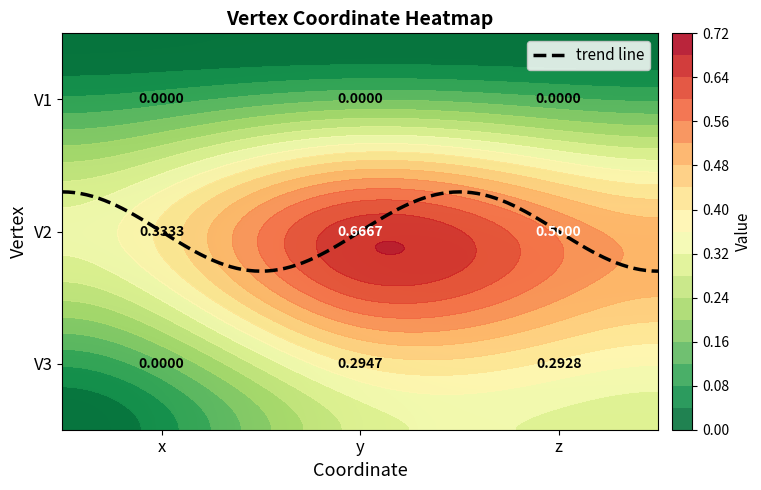

Which category has the lowest value across all series?

x